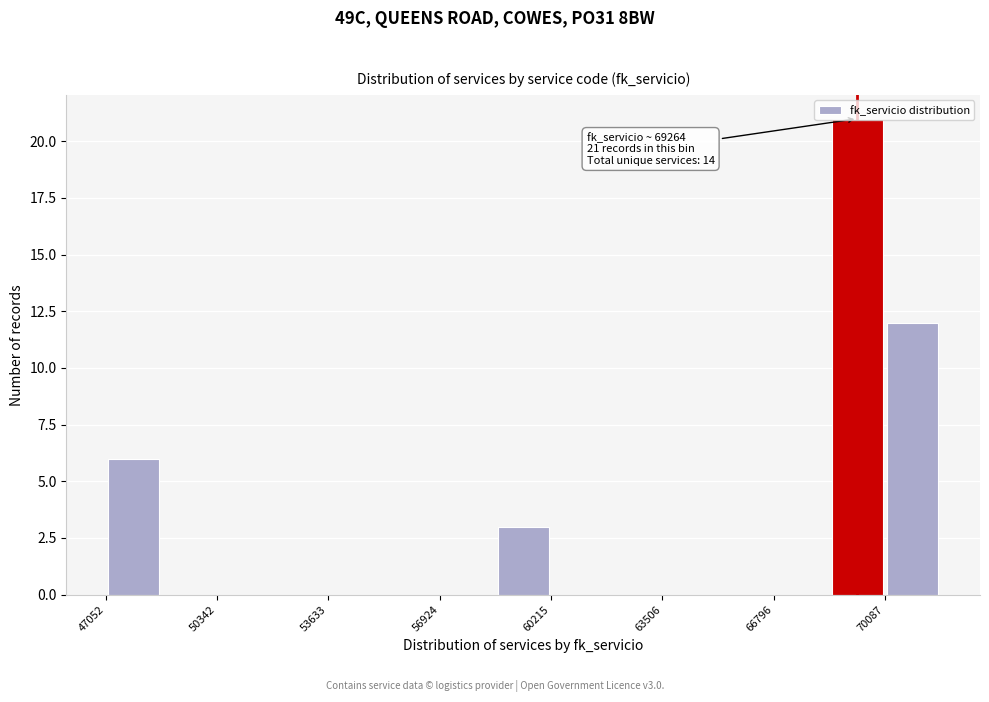

Read against the x-axis, roughly where is the centre of the tallest bar?

69500